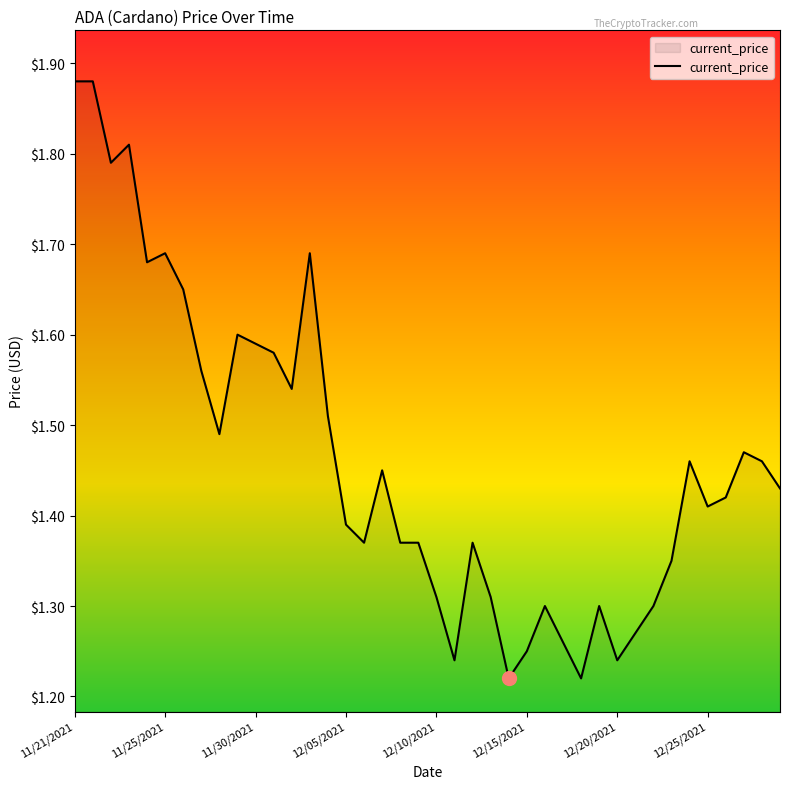

What is the difference between the maximum and minimum values?

0.7